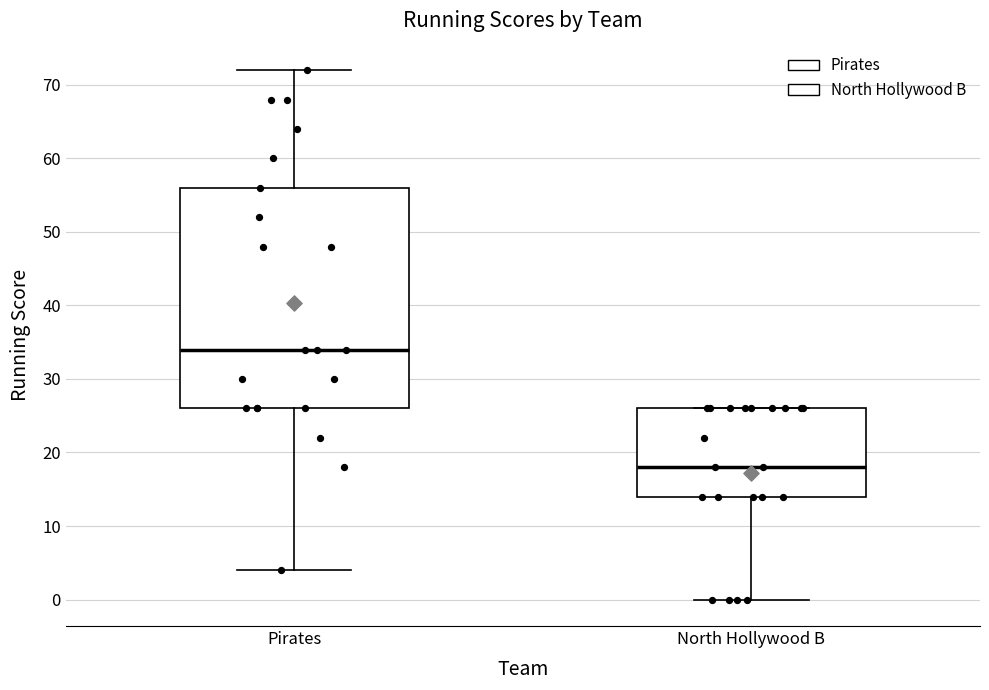

Reading left to right, transcribe this box plot: for each box, give where its median line is, the range the box spans, and where its two whiskers end, as read against the y-axis. The values are not printed on the chart, so give them approximately, as read against the axis.

Pirates: median 34, box 26 to 56, whiskers 4 to 72
North Hollywood B: median 18, box 14 to 26, whiskers 0 to 26